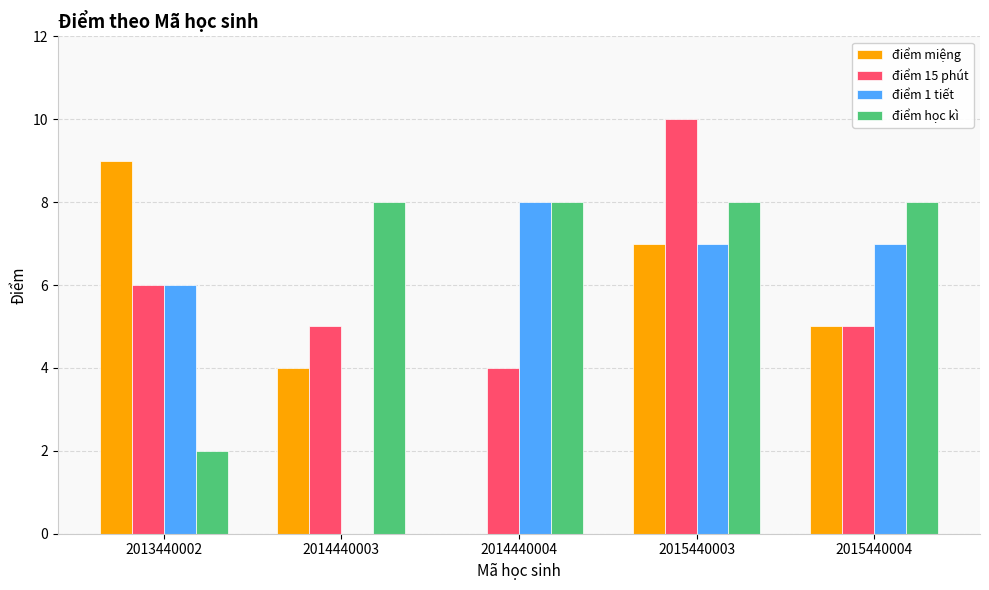

Is it true that điểm 15 phút equals 6 at 2013440002?

True